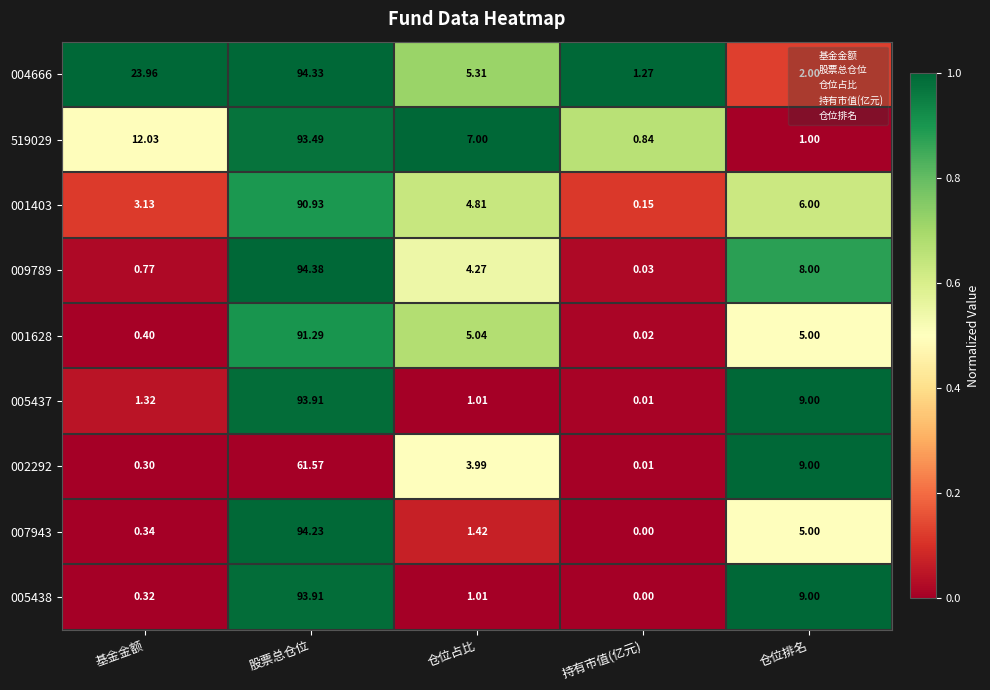

Which series has the largest total across all categories?

004666